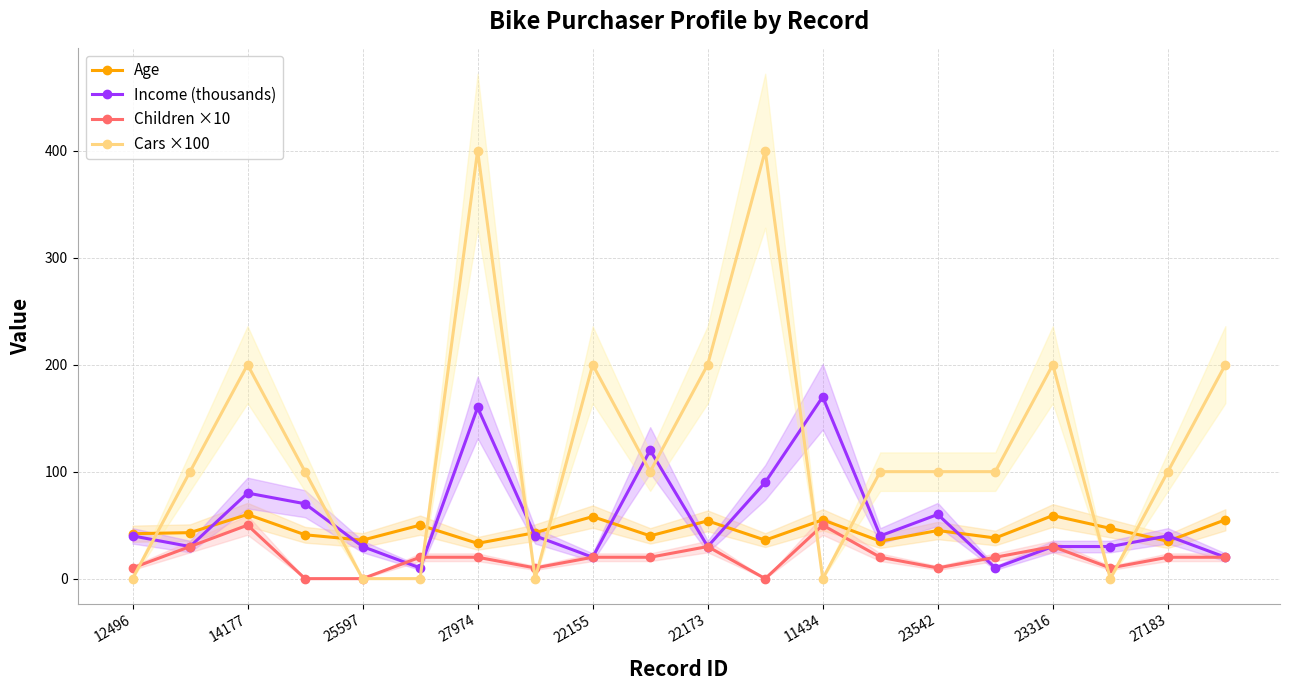

What is the value of the Income (thousands) point at the 16th from the left?

10